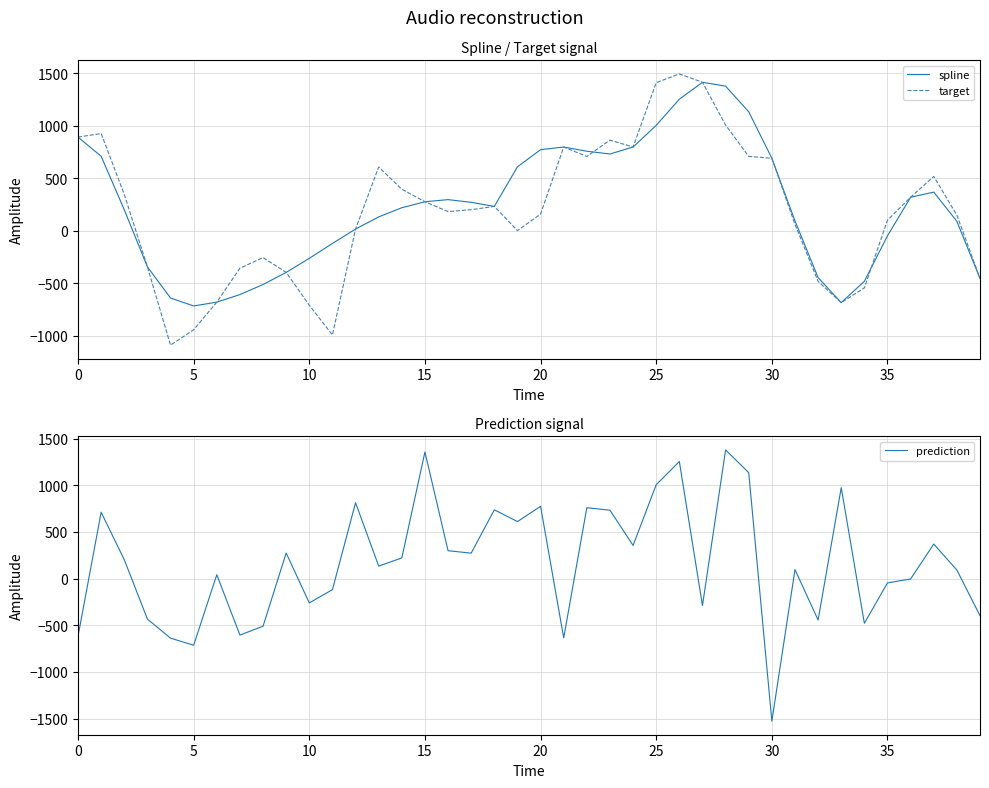

What is the value of the target point at the 15th from the left?

397.8